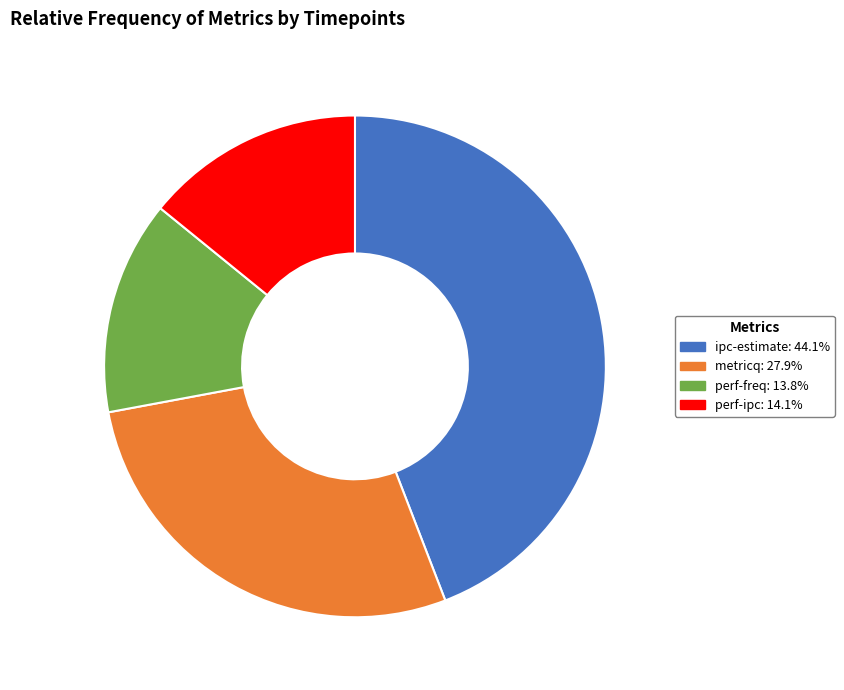

What is the ratio of the value at ipc-estimate to the value at metricq?

1.6